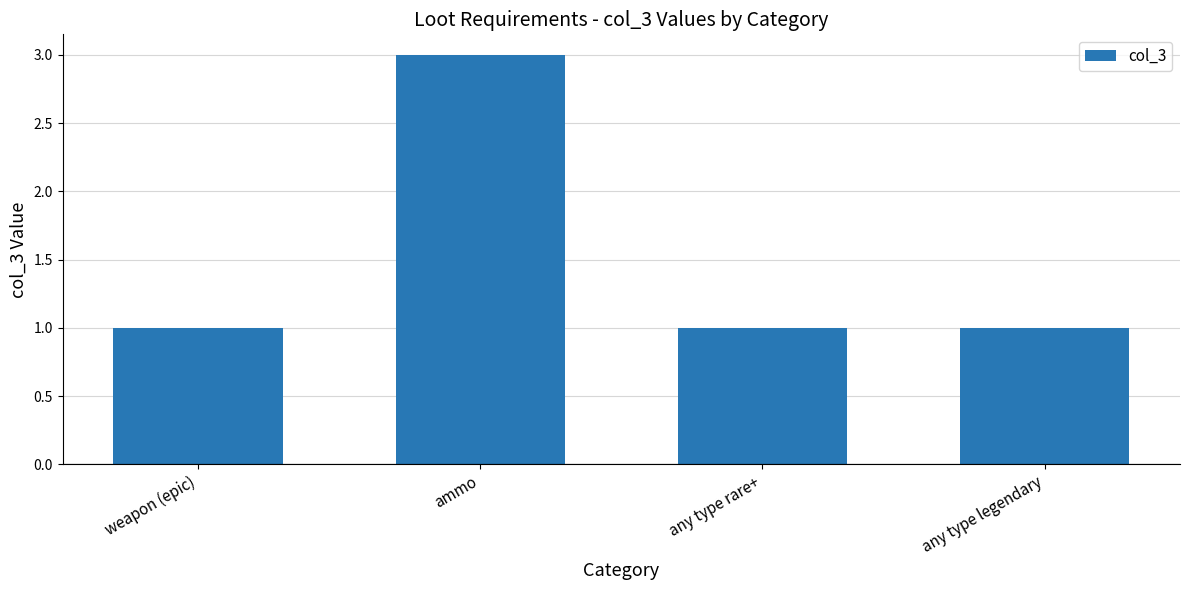

True or false: the data shows 1 at any type rare+.

True